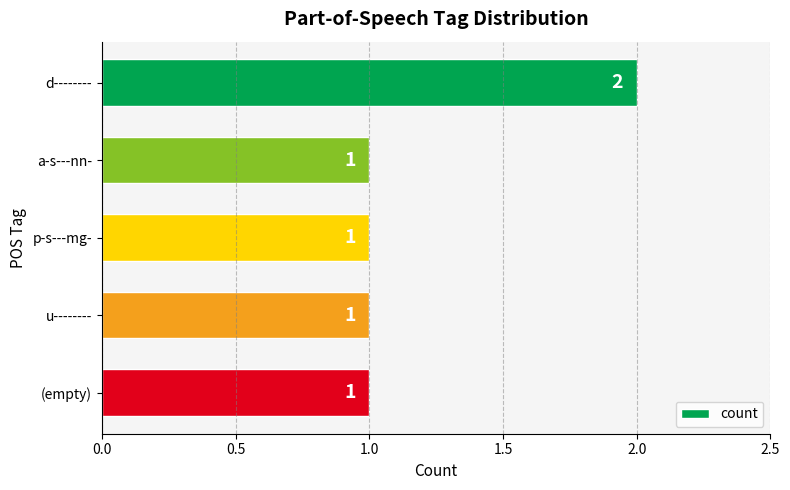

What is the minimum value shown in the chart?

1